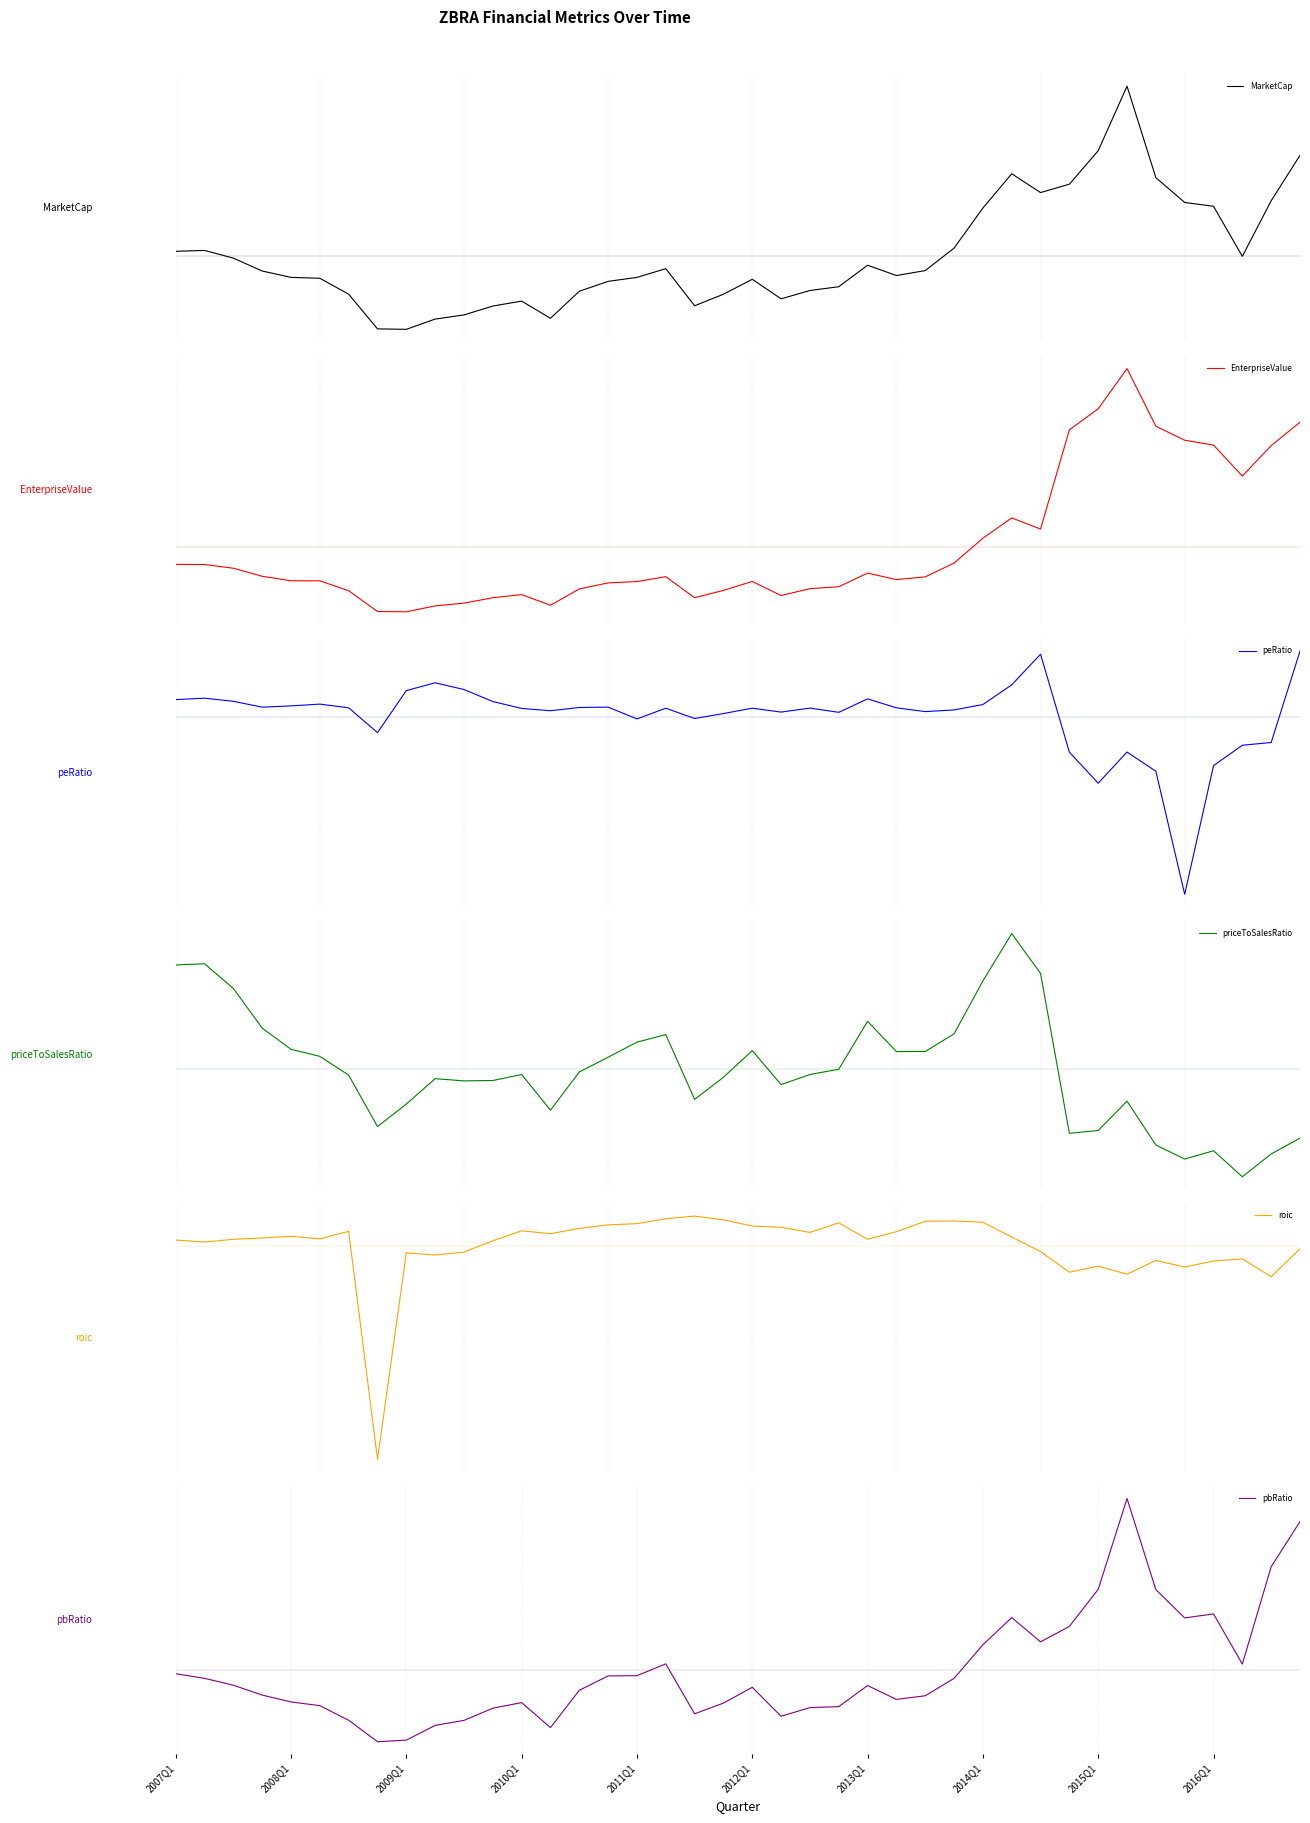

How many lines are shown in the chart?

6